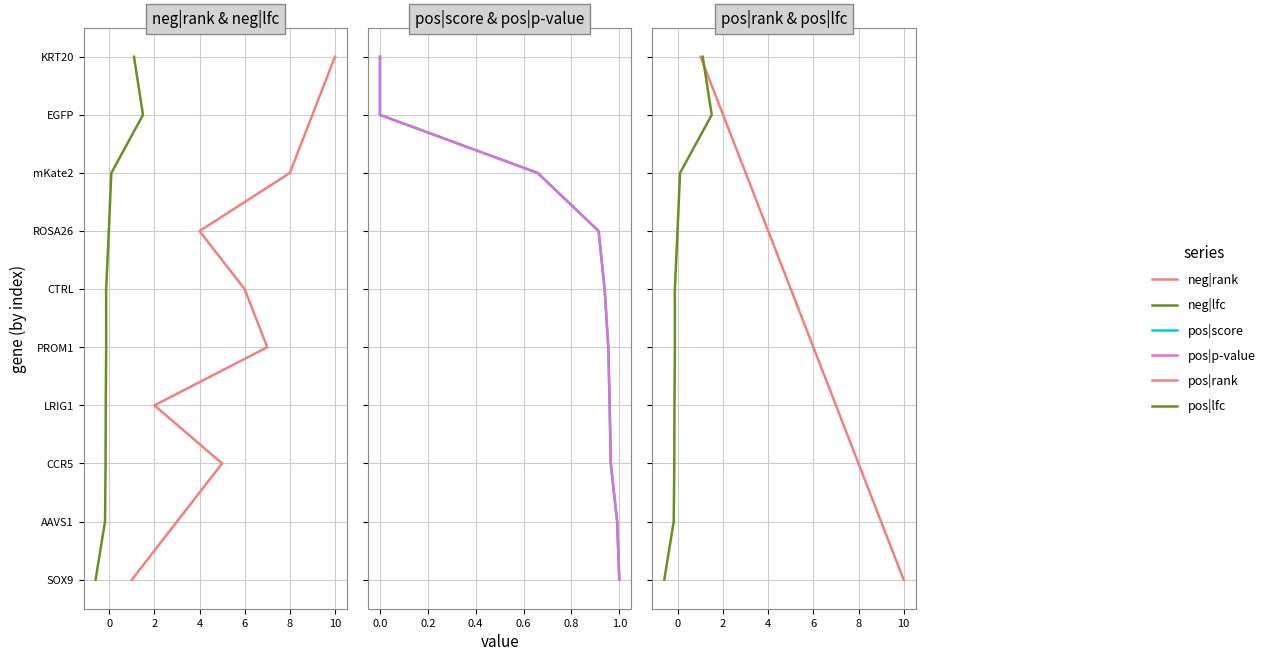

True or false: pos|score has more than 2 points higher than both neighbors.

False